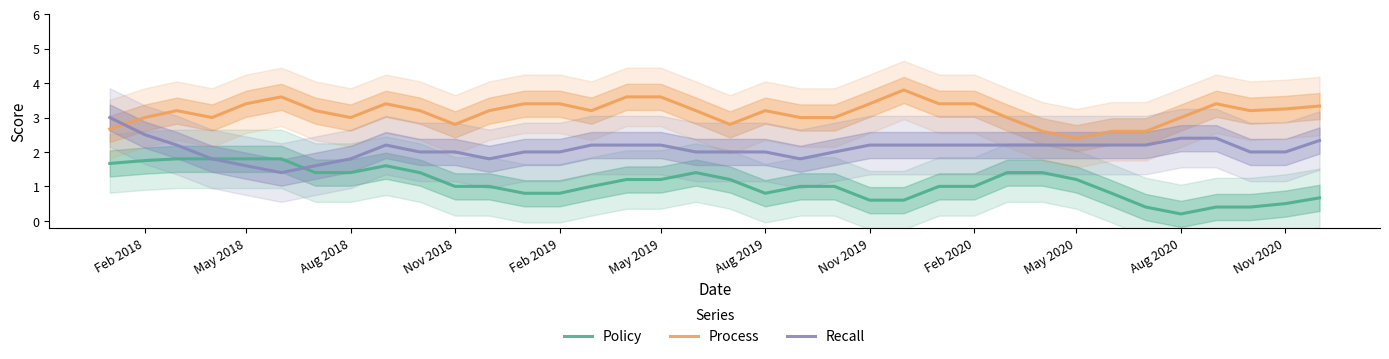

What is the highest value of the Policy series?

1.8